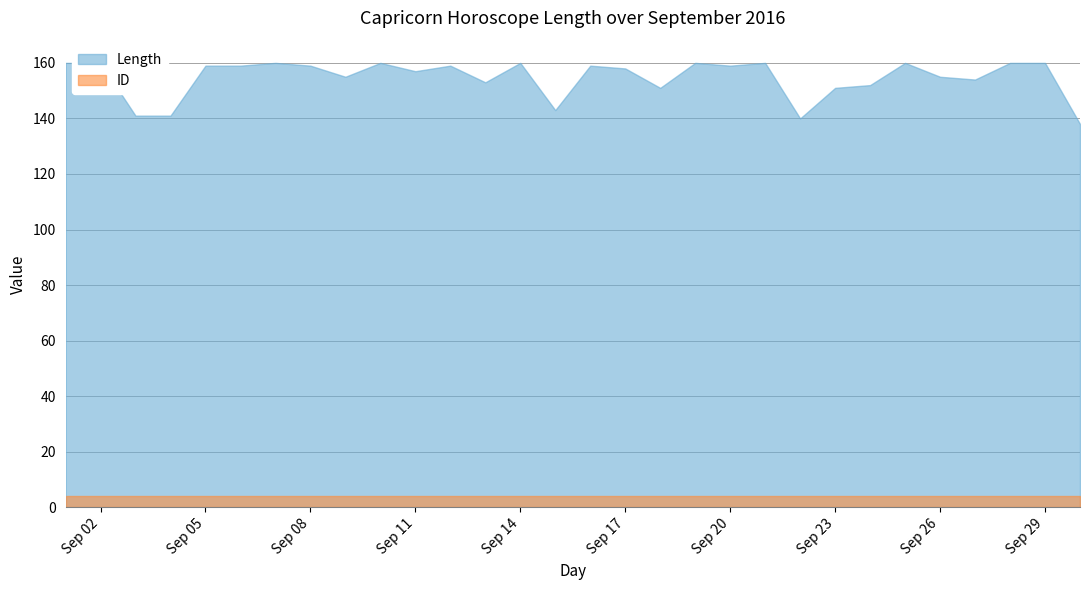

How many interior local peaks (higher than both neighbors) does the data have?

8